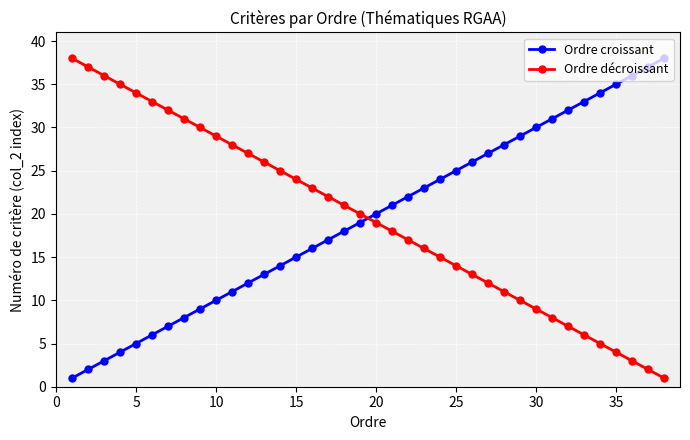

How many intersections are there between Ordre décroissant and Ordre croissant?

1